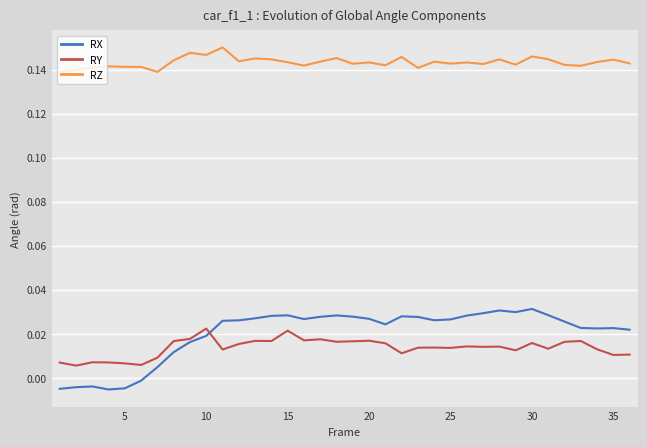

At how many categories does at least one series exceed 0?

36